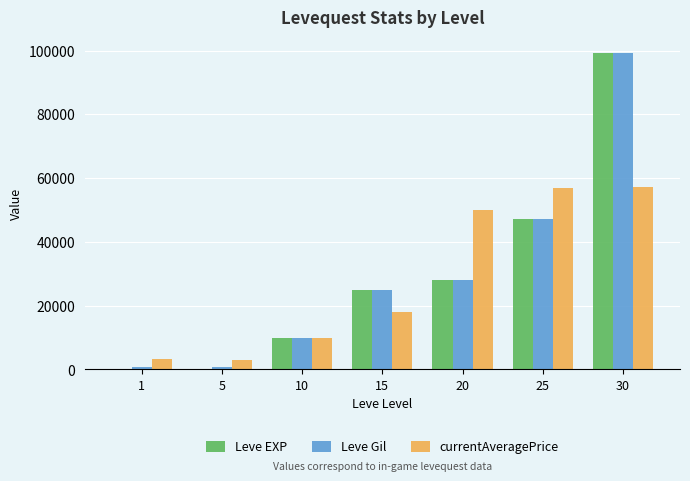

Which series has the largest range (max minus min)?

Leve EXP